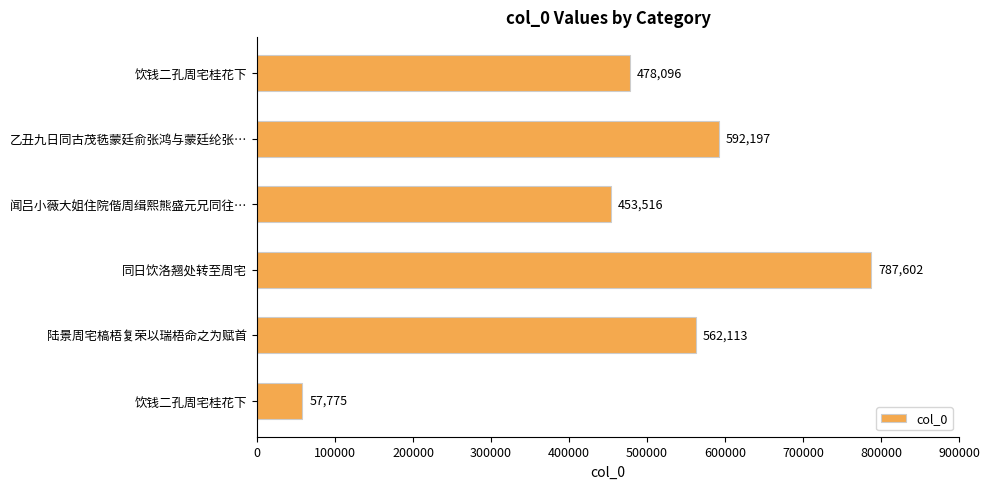

Does the chart contain stacked bars?

No